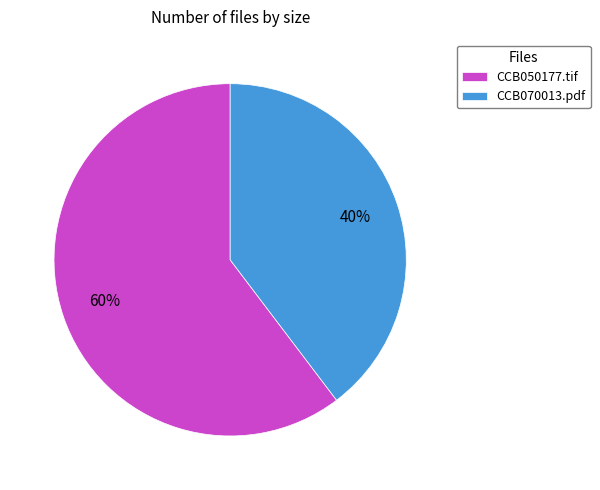

Which slice is the largest?

CCB050177.tif